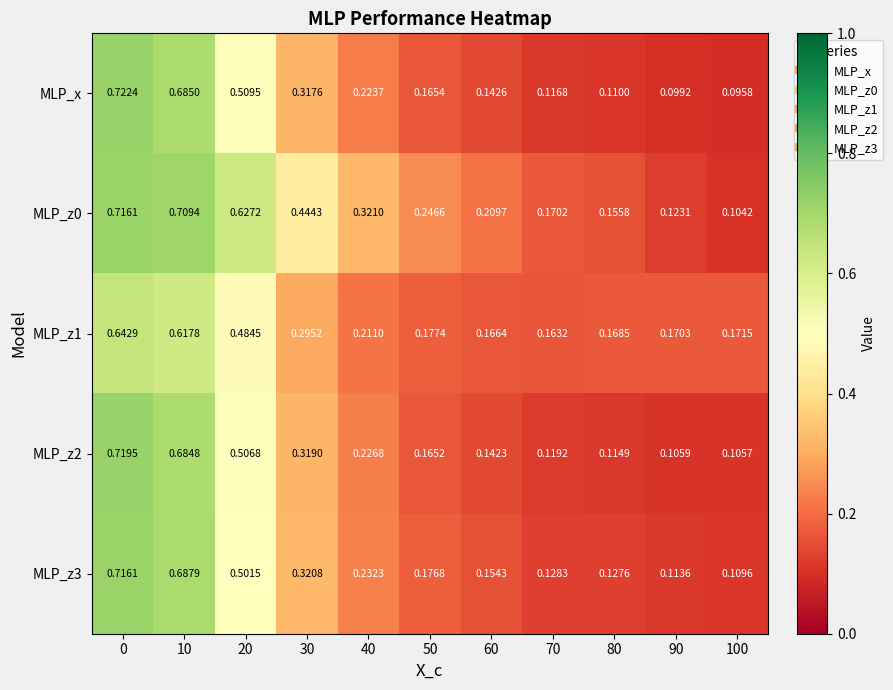

Between 0 and 50, which series saw the biggest shift?

MLP_x